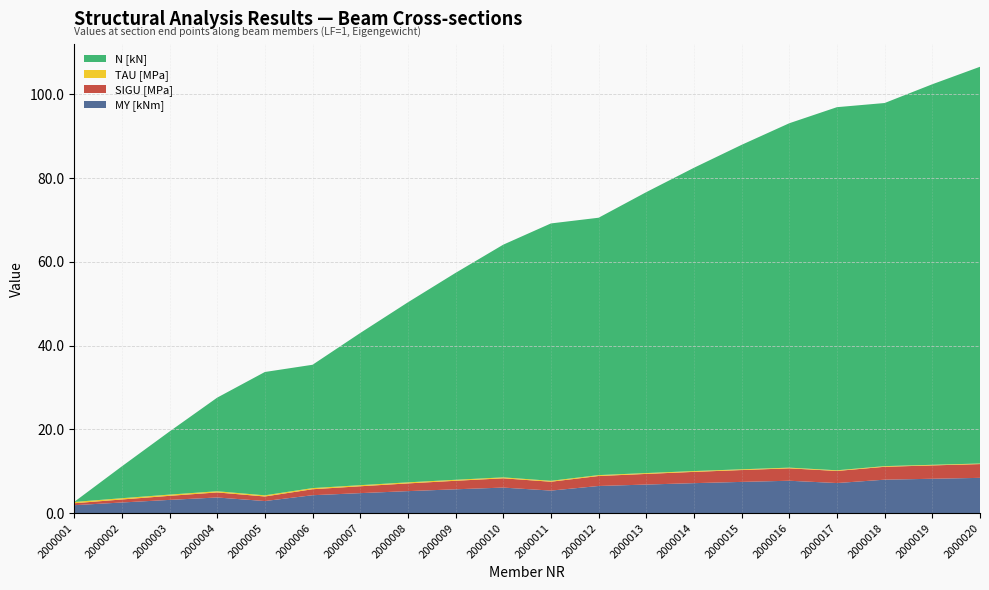

Reading left to right, extract all data points from this chart.

MY [kNm]: 1.9	2.5	3.2	3.7	2.9	4.3	4.8	5.3	5.7	6.1	5.4	6.5	6.8	7.2	7.5	7.7	7.2	8.0	8.2	8.4
SIGU [MPa]: 0.5	0.7	1.0	1.2	1.1	1.4	1.6	1.8	2.0	2.2	2.1	2.4	2.5	2.7	2.8	3.0	2.9	3.1	3.2	3.3
TAU [MPa]: 0.3	0.3	0.3	0.3	0.3	0.3	0.3	0.3	0.2	0.2	0.2	0.2	0.2	0.2	0.2	0.2	0.2	0.2	0.1	0.1
N [kN]: 0.0	7.6	15.1	22.3	29.4	29.4	36.3	43.0	49.4	55.5	61.4	61.4	67.1	72.4	77.5	82.2	86.7	86.7	90.8	94.7